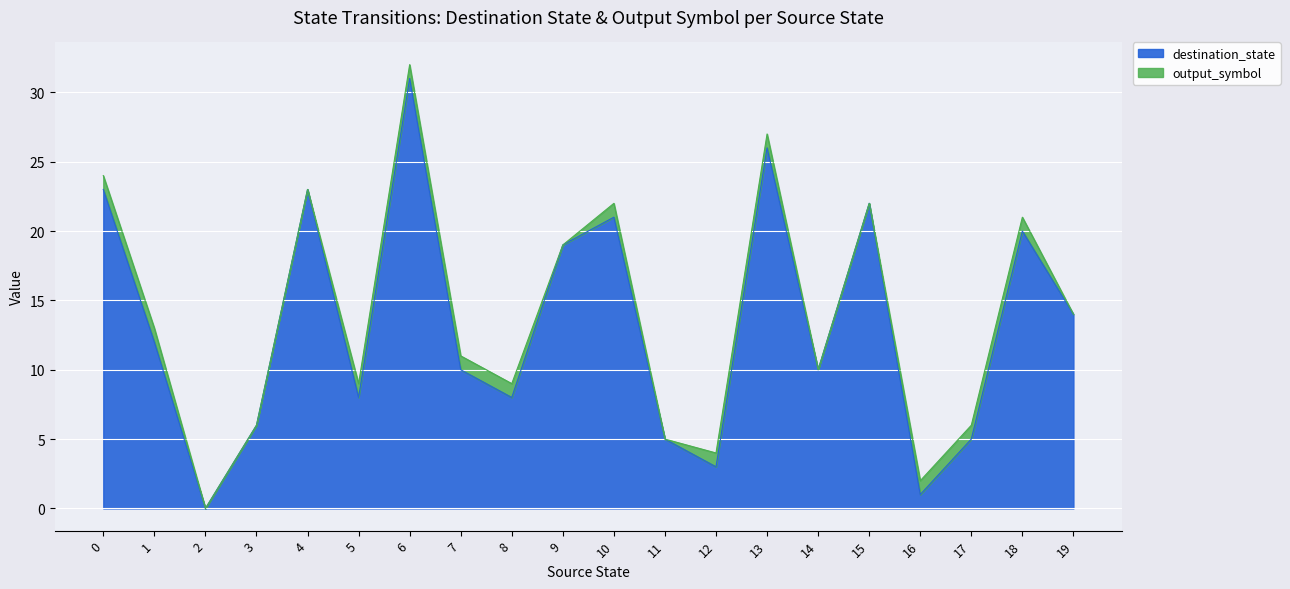

How many lines are shown in the chart?

2